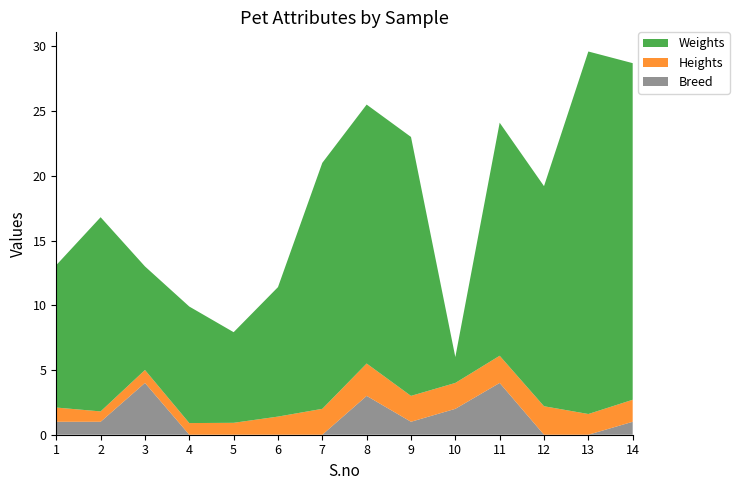

Reading right to left, what are all the values shown in this chart?

Weights: 14=26.0	13=28.0	12=17.0	11=18.0	10=2.0	9=20.0	8=20.0	7=19.0	6=10.0	5=7.0	4=9.0	3=8.0	2=15.0	1=11.0
Heights: 14=1.7	13=1.6	12=2.2	11=2.1	10=2.0	9=2.0	8=2.5	7=2.0	6=1.4	5=0.9	4=0.9	3=1.0	2=0.8	1=1.1
Breed: 14=1.0	13=0.0	12=0.0	11=4.0	10=2.0	9=1.0	8=3.0	7=0.0	6=0.0	5=0.0	4=0.0	3=4.0	2=1.0	1=1.0